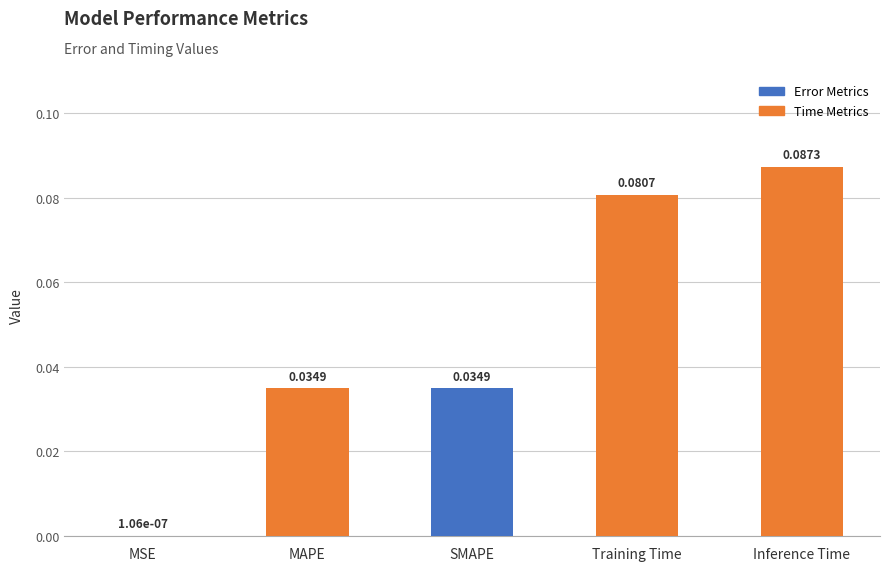

Where is the data nearest to the value 0?

MSE